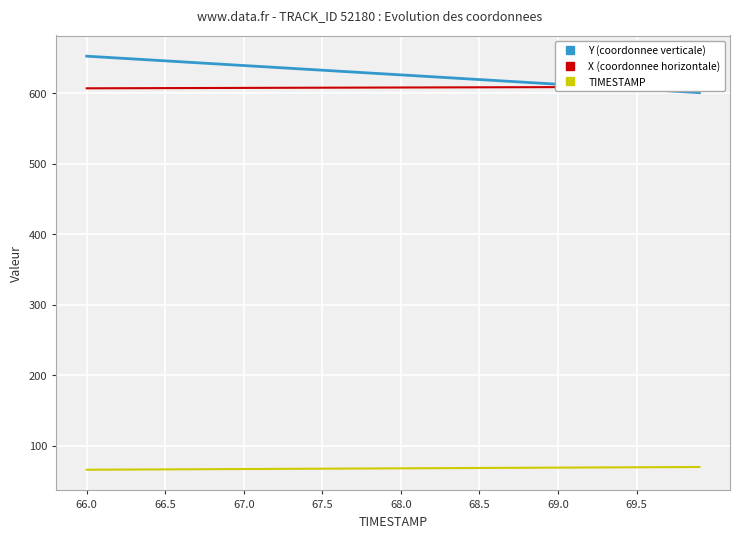

The TIMESTAMP series shows 67.0 at 67.0. True or false?

True